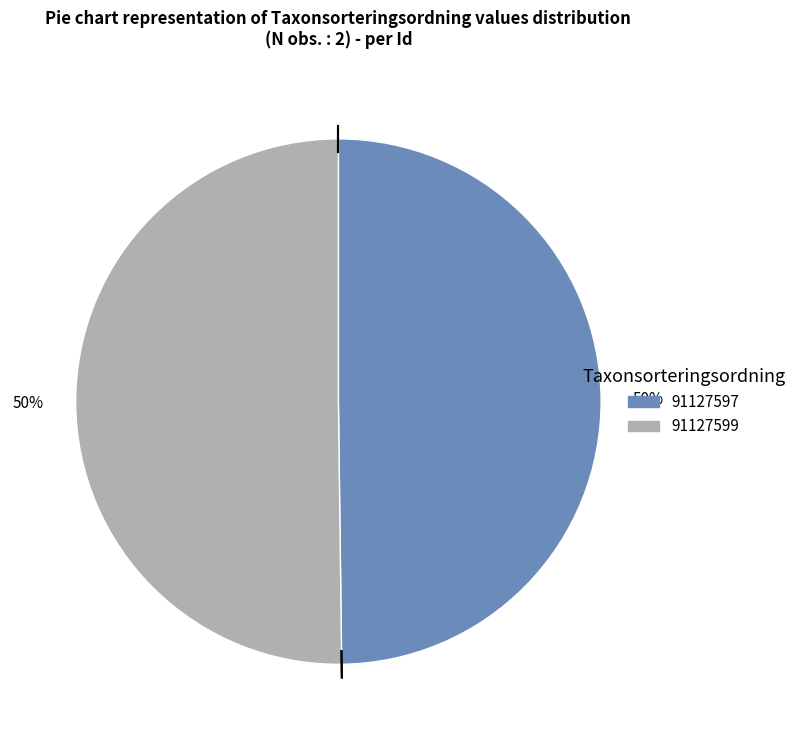

The 91127597 slice represents 58% of the pie. True or false?

False